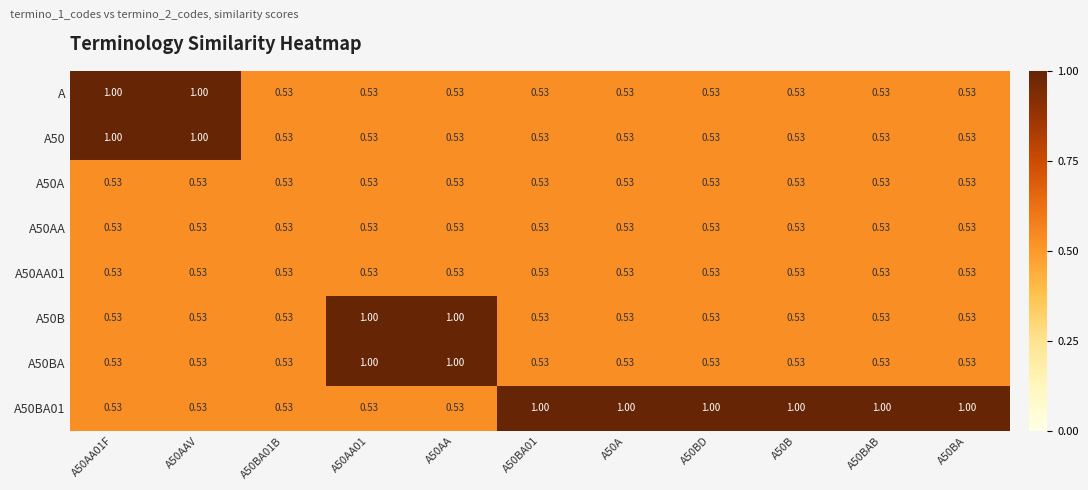

Is the value of A50 at A50AAV greater than the value of A50BA at A50BAB?

Yes